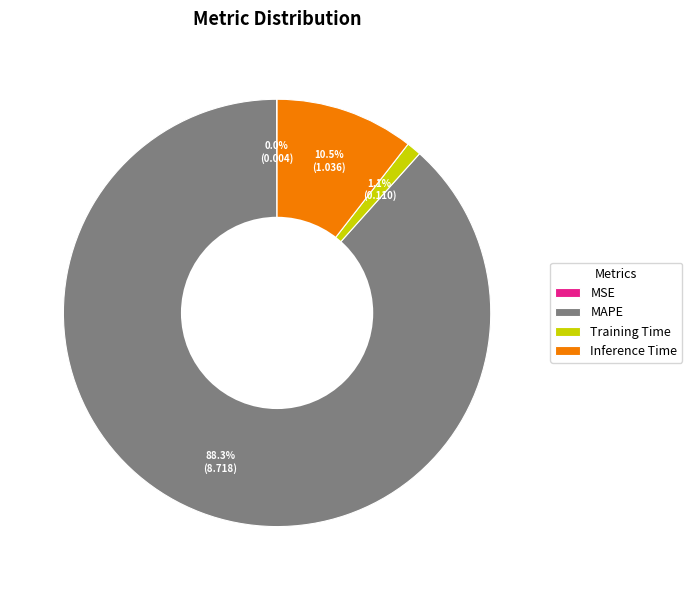

What percentage is NOT represented by Inference Time?

89.5%